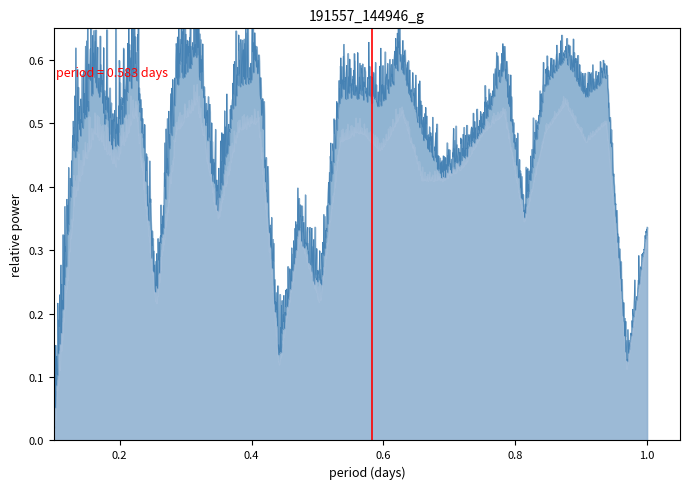

What is the difference between the maximum and minimum values?

1